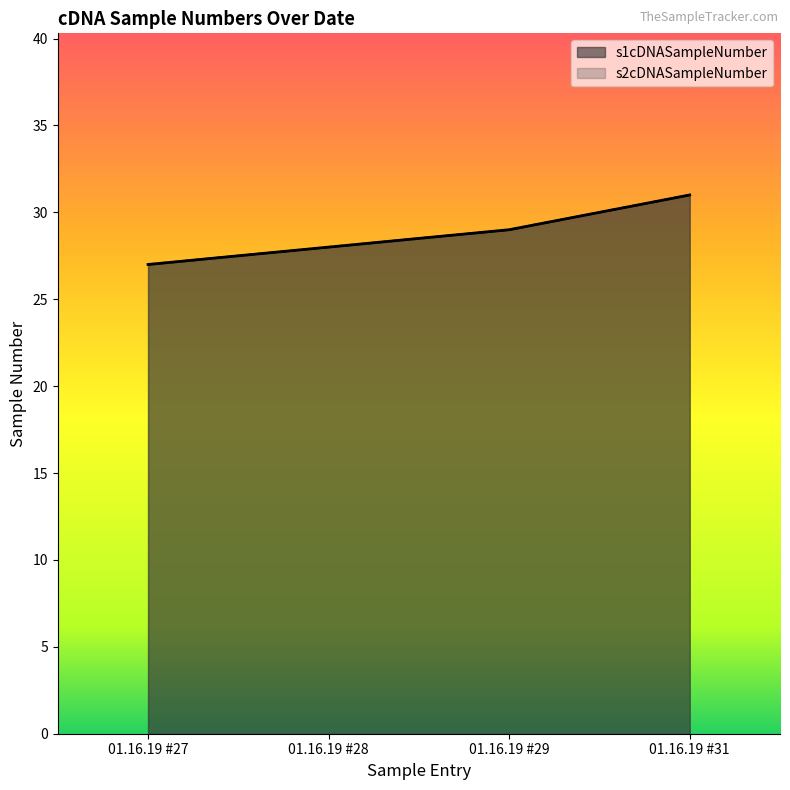

What is the maximum value shown in the chart?

31